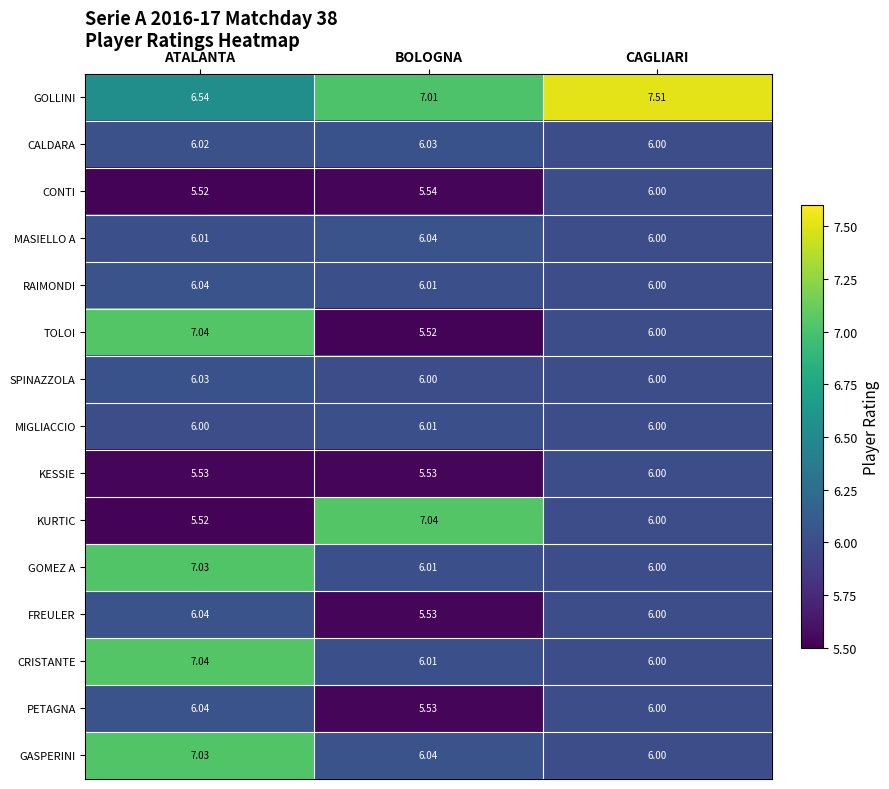

At which label does CALDARA reach its minimum?

CAGLIARI